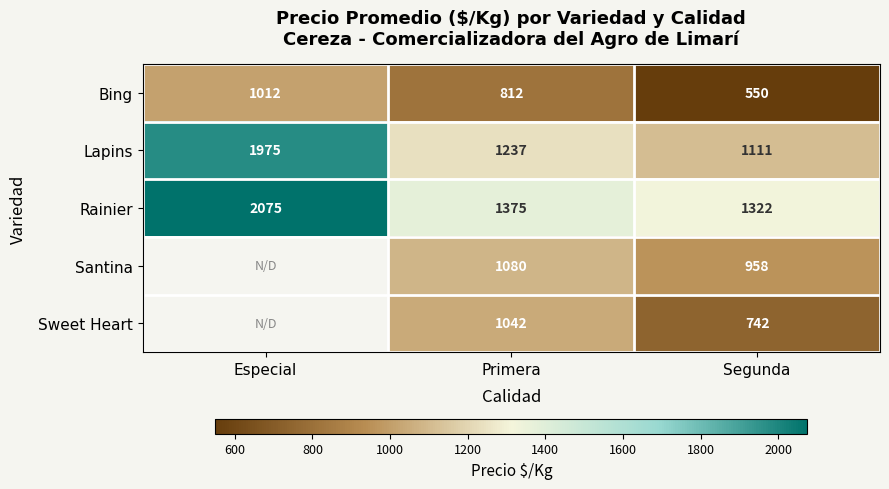

What is the difference between the Bing values at Segunda and Primera?

262.0